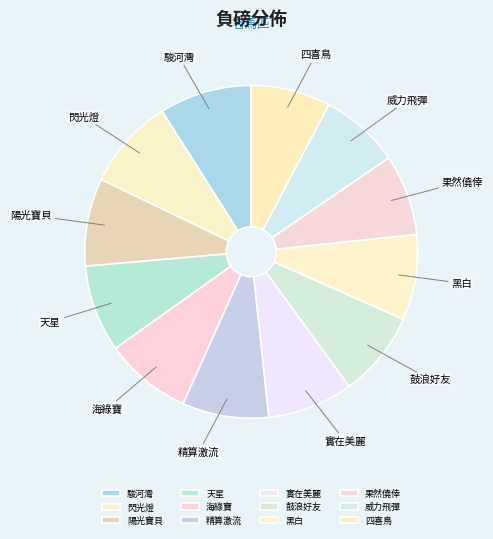

Is there any slice that represents more than half of the pie?

No